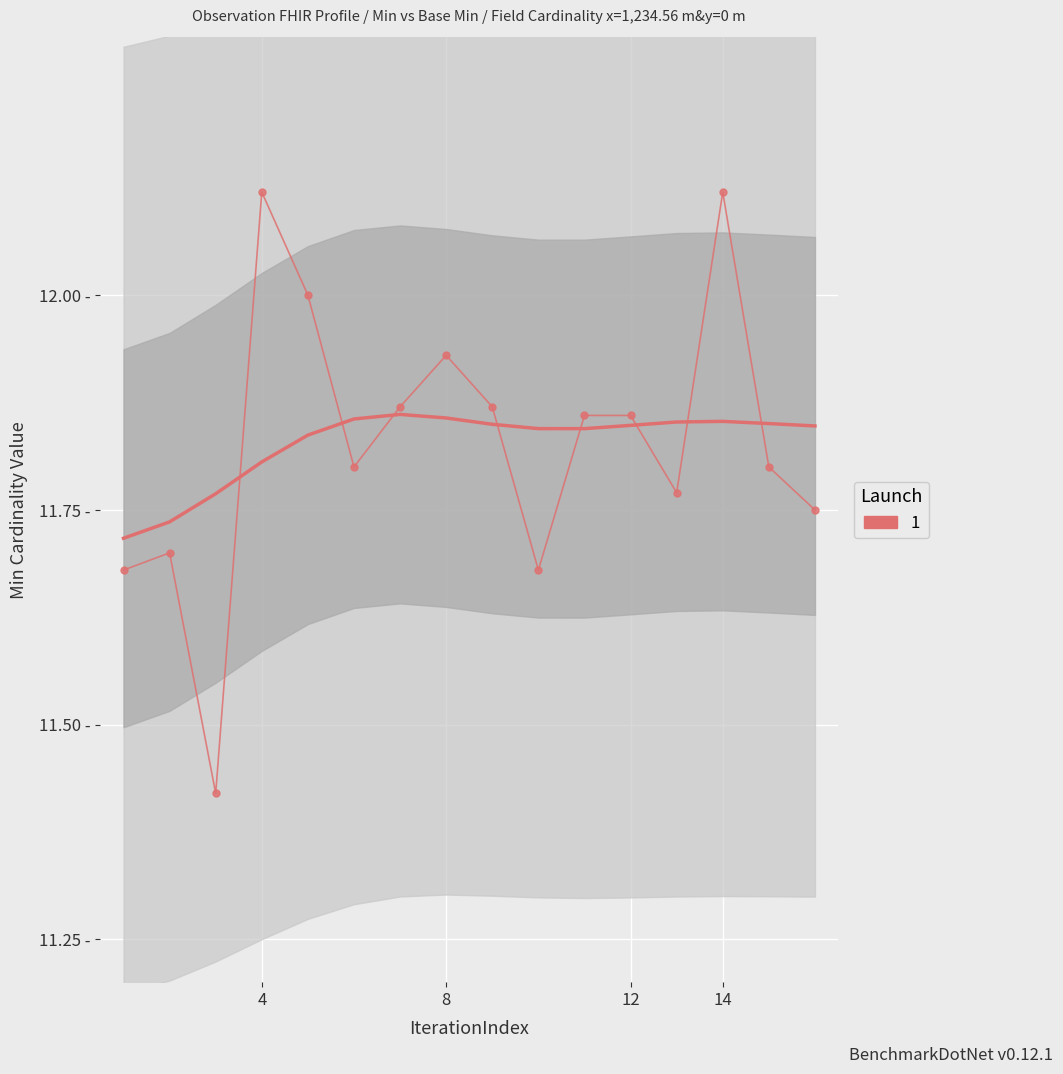

What is the value of the 11th point from the left?

11.9